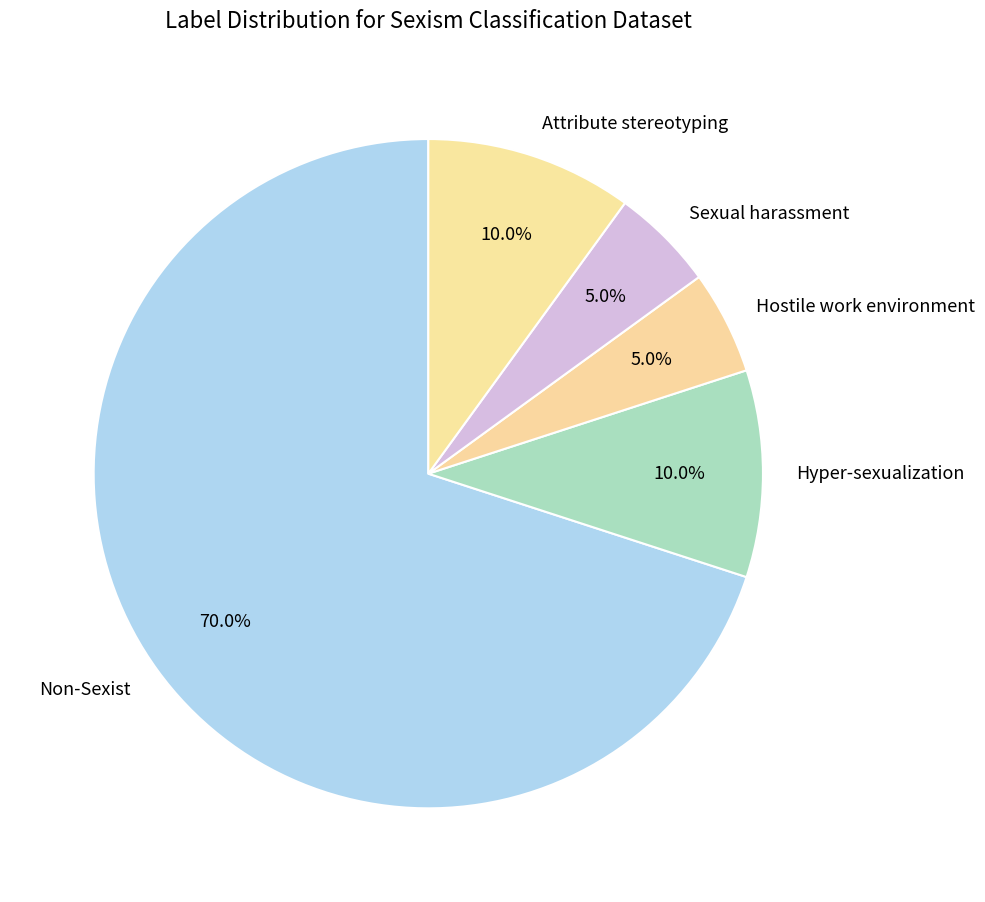

Do Sexual harassment and Non-Sexist together represent more than half of the pie?

Yes